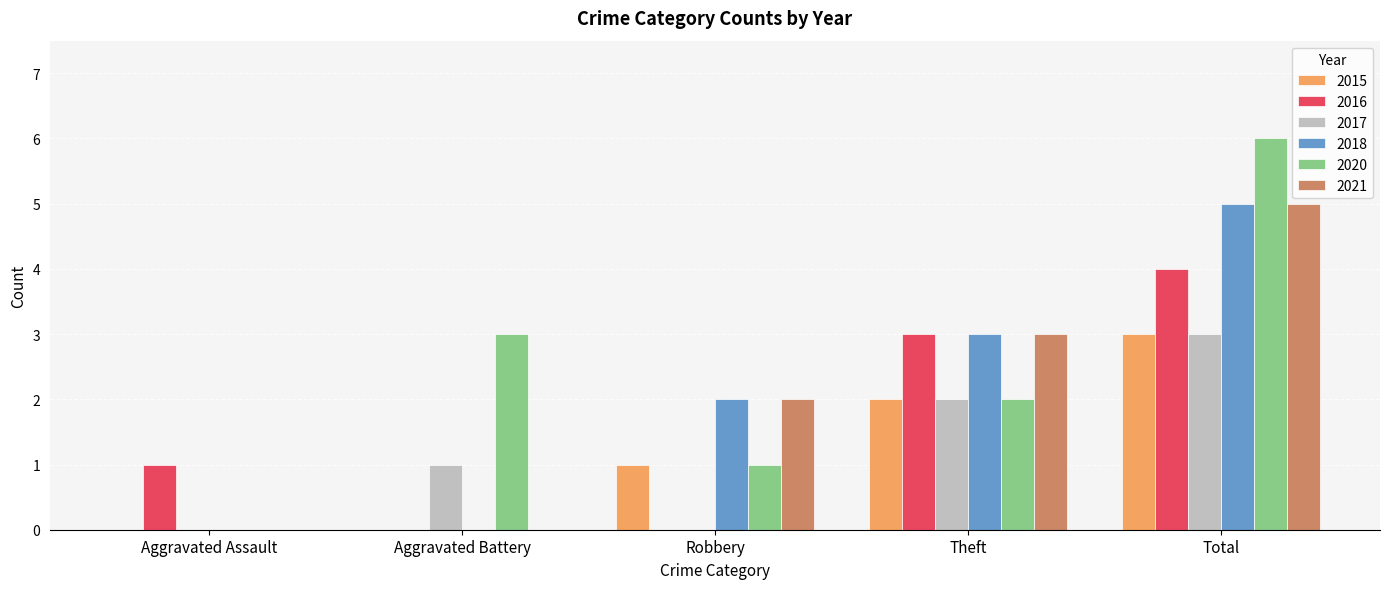

How many groups of bars are there?

5